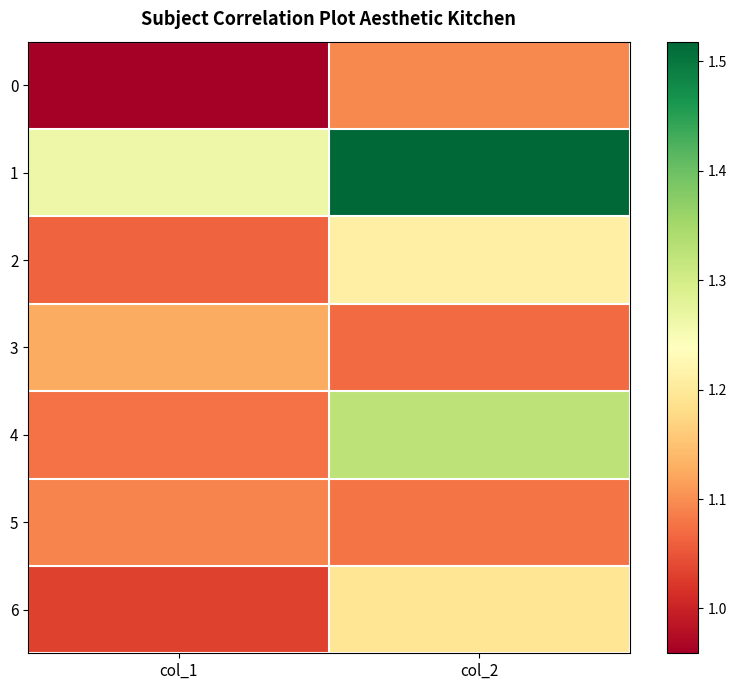

Reading left to right, list all the values displayed in this chart.

0: col_1=1.0	col_2=1.1
1: col_1=1.3	col_2=1.5
2: col_1=1.1	col_2=1.2
3: col_1=1.1	col_2=1.1
4: col_1=1.1	col_2=1.3
5: col_1=1.1	col_2=1.1
6: col_1=1.0	col_2=1.2